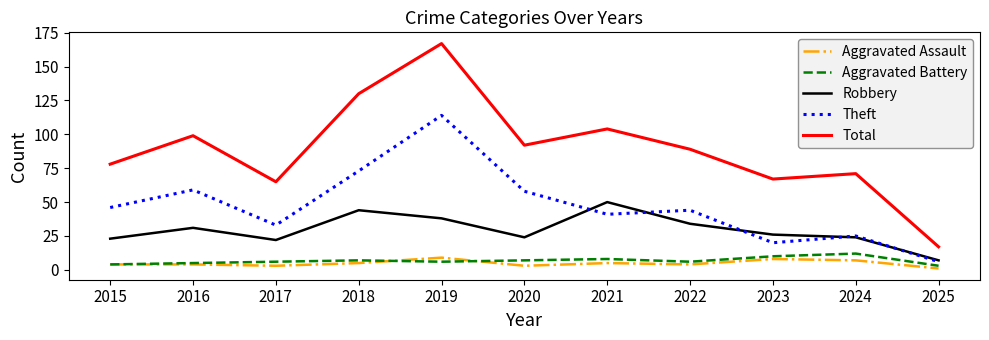

Does the chart display data point markers on the line(s)?

No